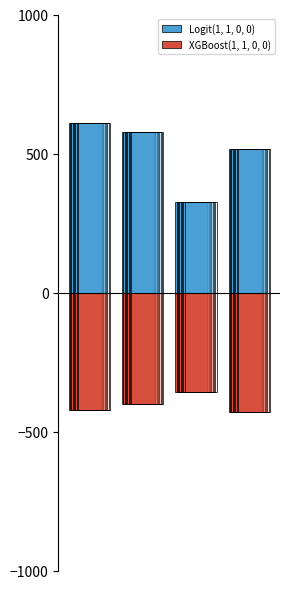

Count the number of data series in this chart.

2